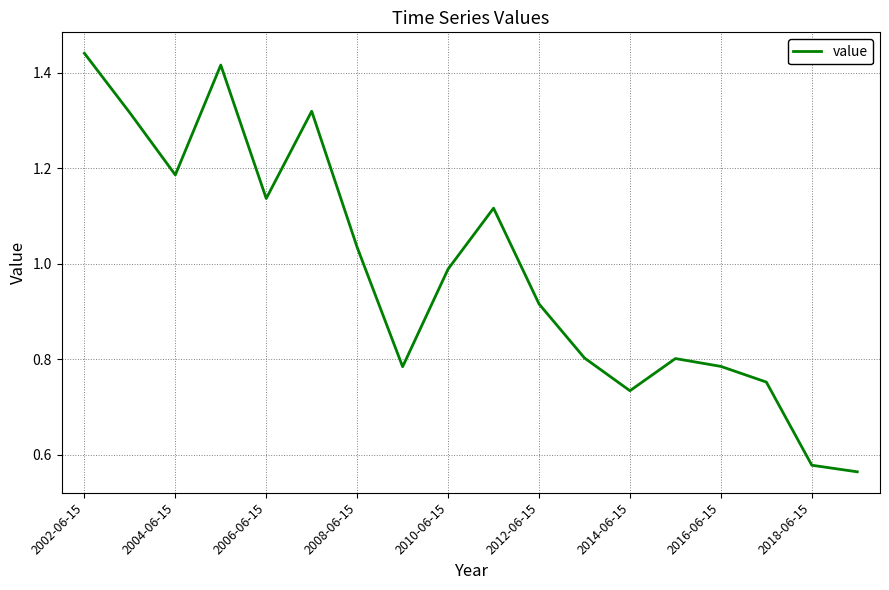

Reading right to left, extract all data points from this chart.

0.6	0.6	0.8	0.8	0.8	0.7	0.8	0.9	1.1	1.0	0.8	1.0	1.3	1.1	1.4	1.2	1.3	1.4